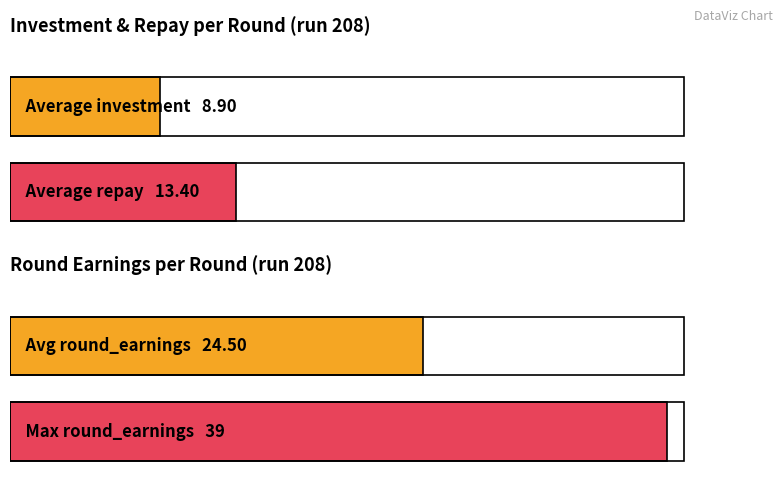

Which has a higher value, 3 or 5?

5